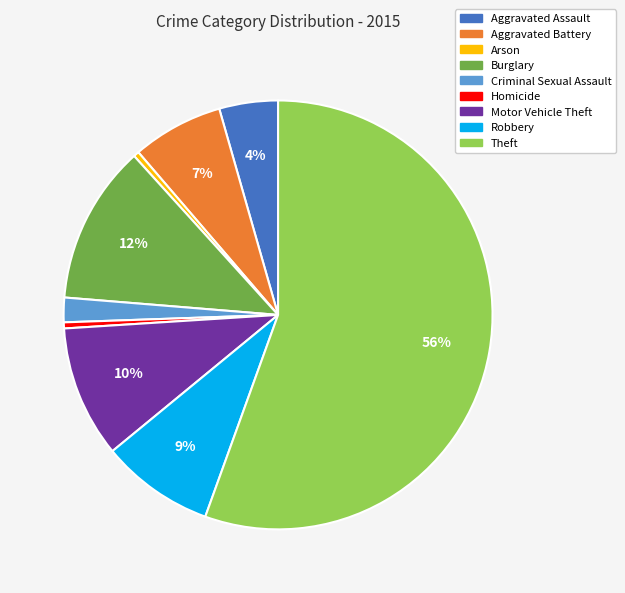

Does any single category account for the majority?

Yes